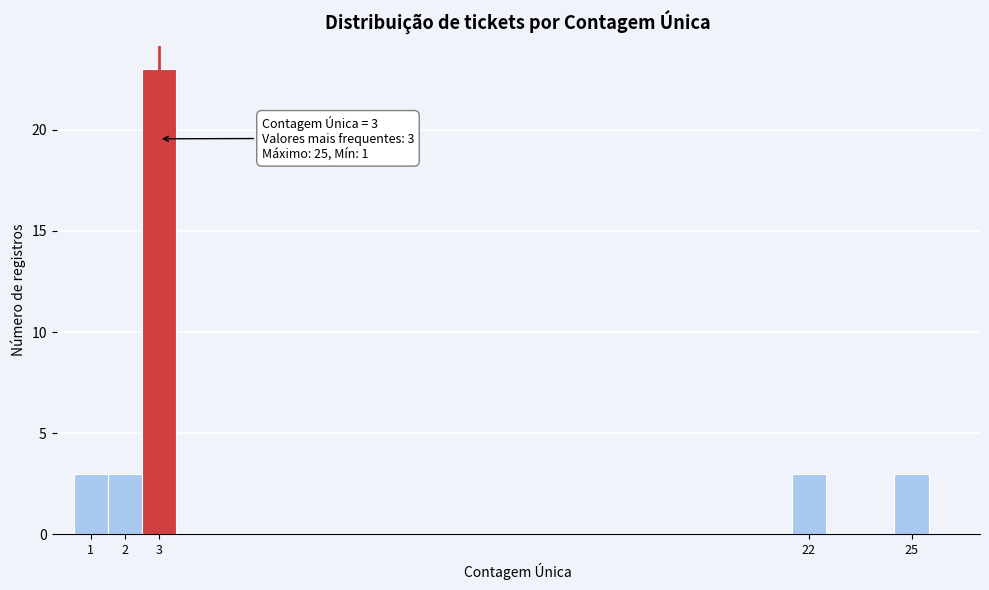

Which range on the x-axis has the tallest bar?

2.5 to 3.5